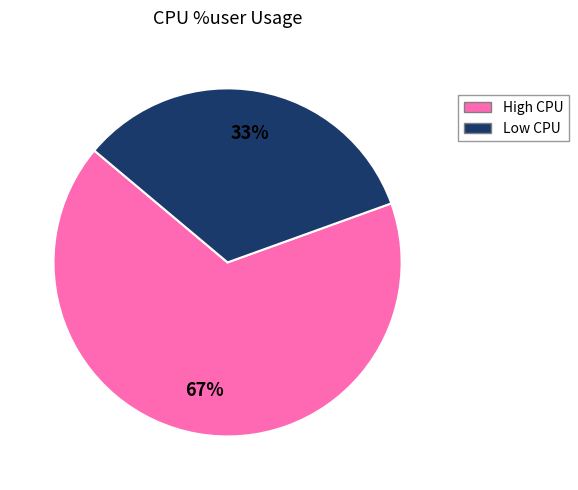

To the nearest percent, what is the average slice percentage?

50%